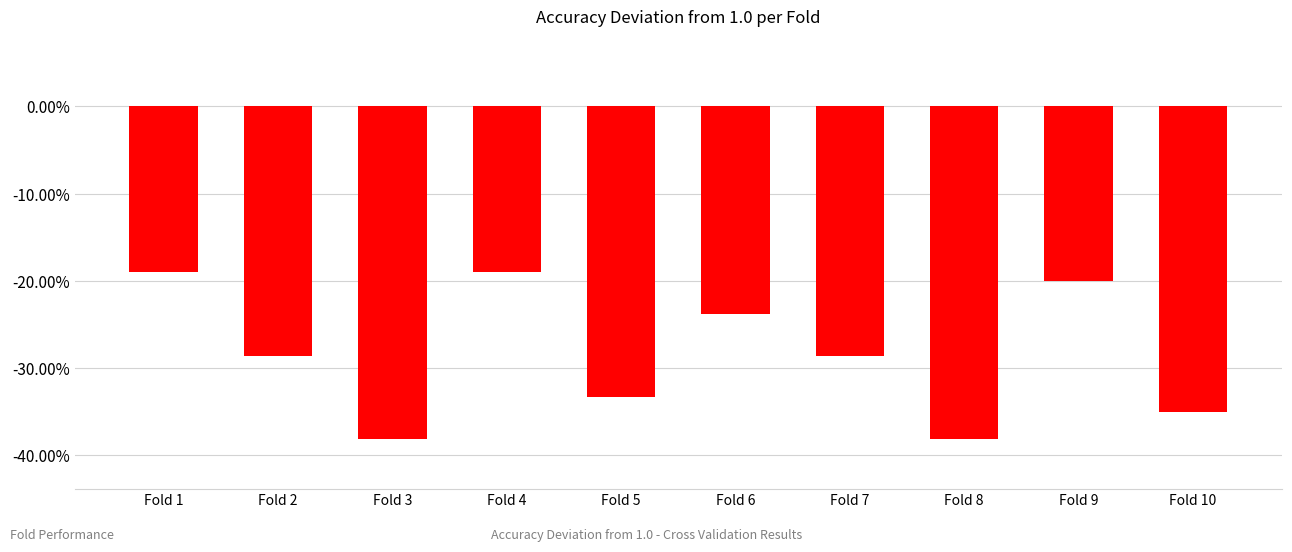

List the labels in order of value, smallest first.

Fold 3, Fold 8, Fold 10, Fold 5, Fold 2, Fold 7, Fold 6, Fold 9, Fold 1, Fold 4